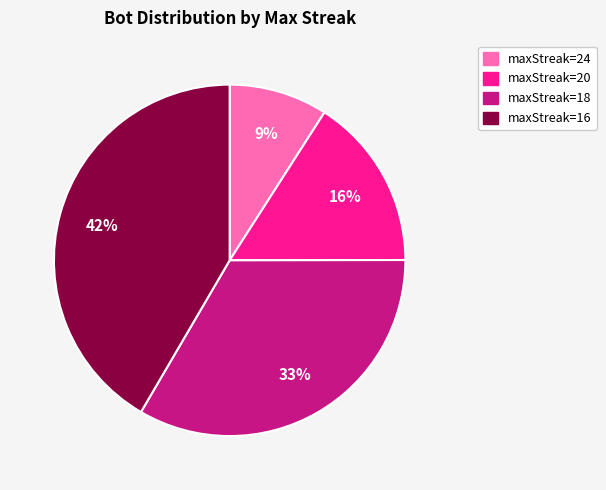

Does any single category account for the majority?

No